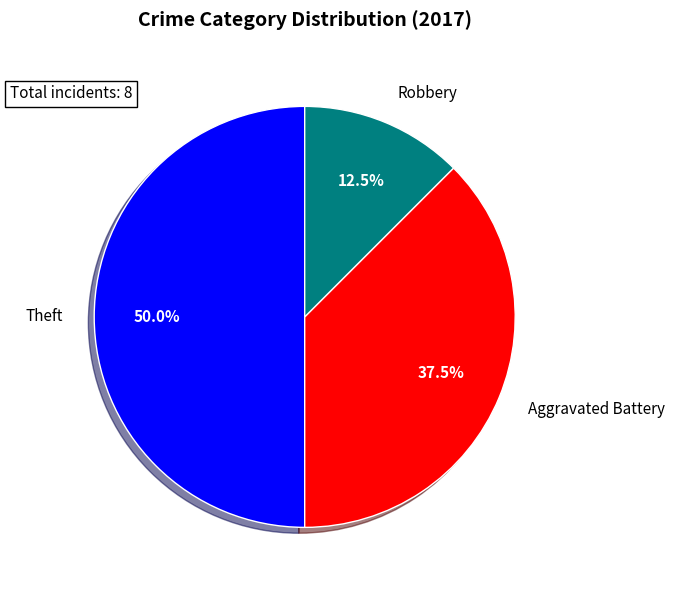

Is Aggravated Battery the majority of the pie?

No